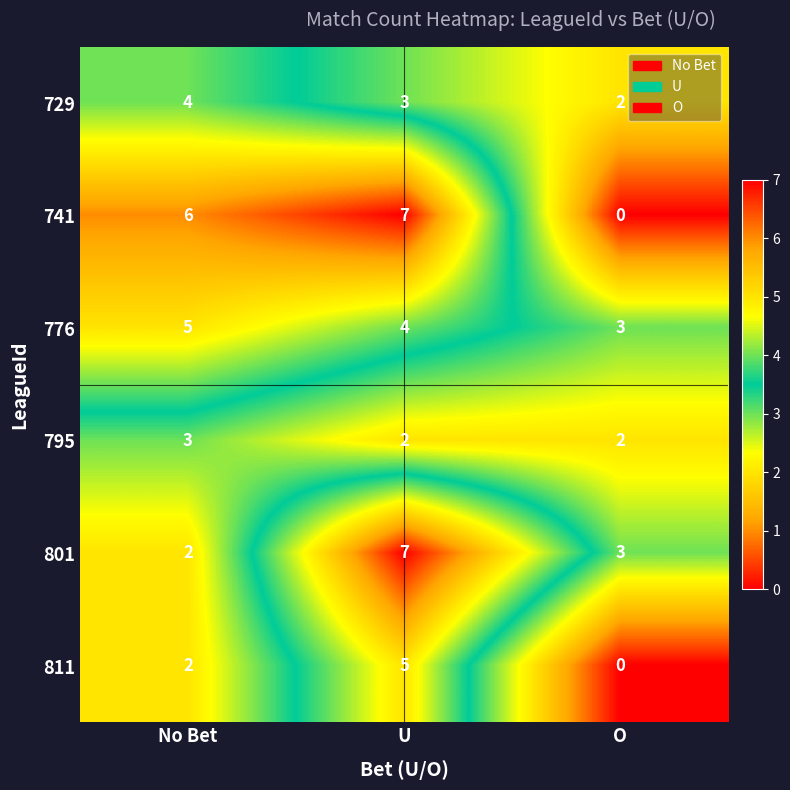

How many 811 values are between 0 and 5?

3